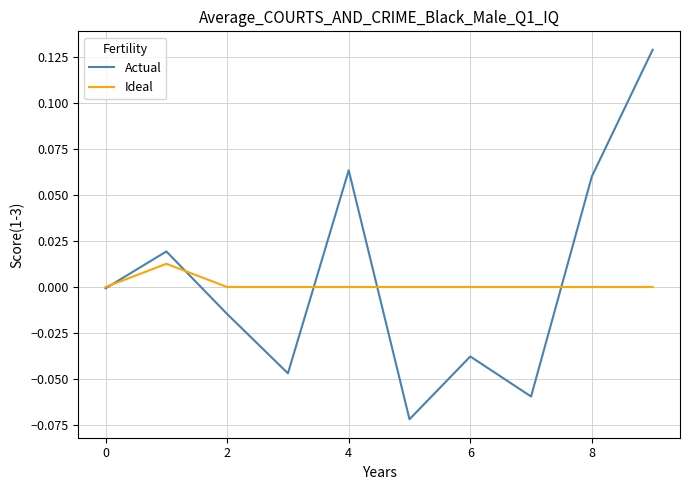

Which series has the largest range (max minus min)?

Actual